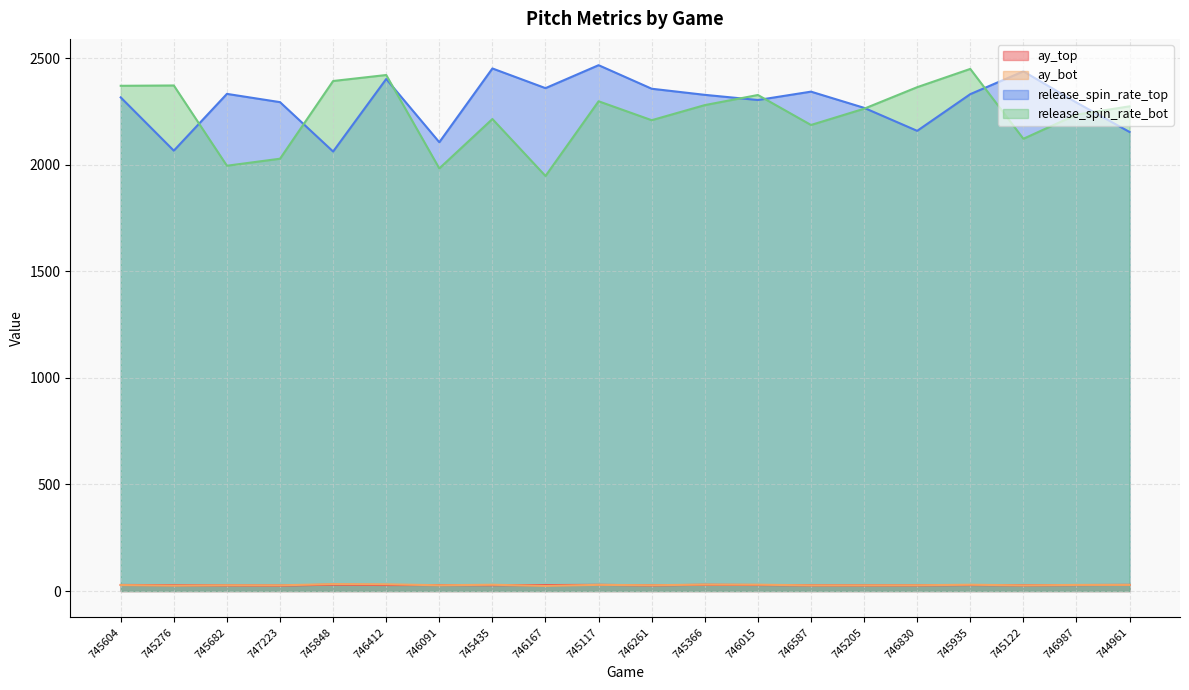

At which category does release_spin_rate_top reach its first local peak?

745682